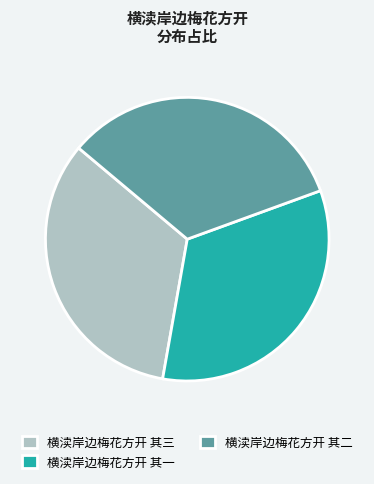

How many segments does this pie chart have?

3